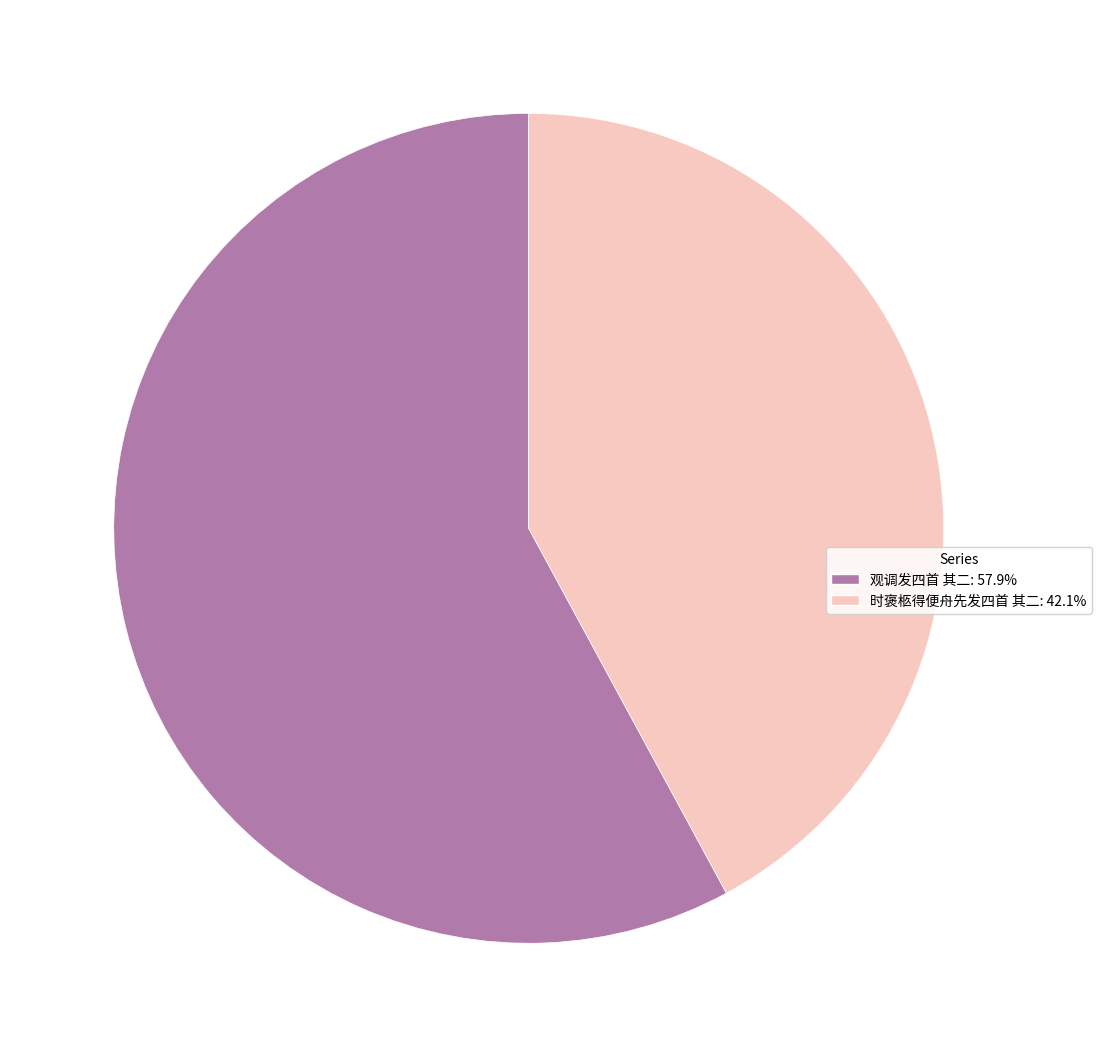

What is the largest slice in the pie chart?

观调发四首 其二